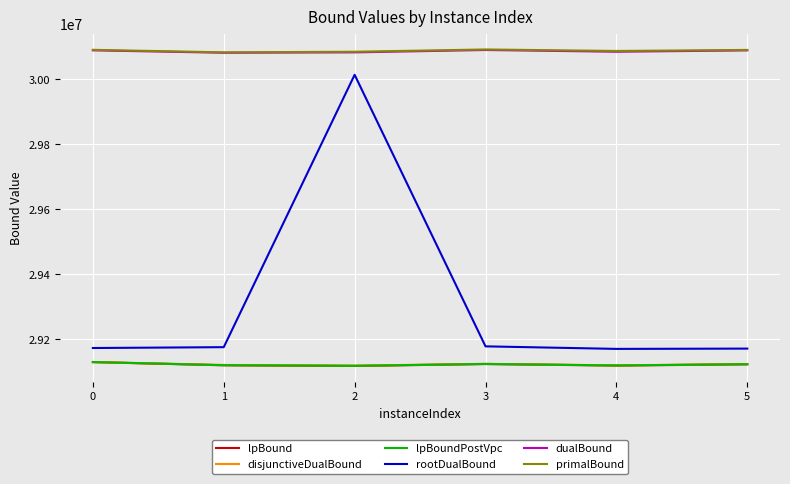

What is the minimum value shown in the chart?

29117805.1